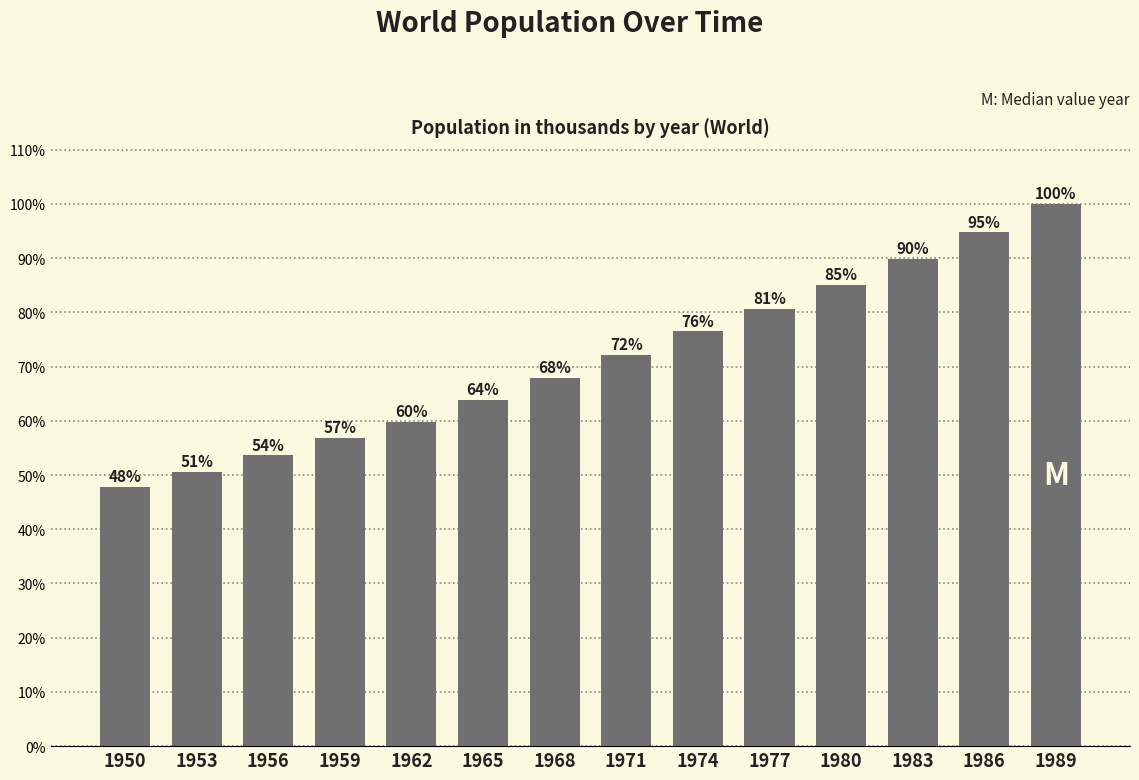

What is the difference between the values at 1965 and 1953?

0.1